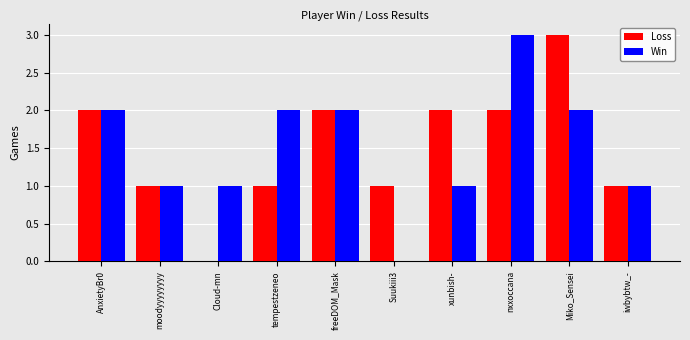

What is the highest value of the Win series?

3